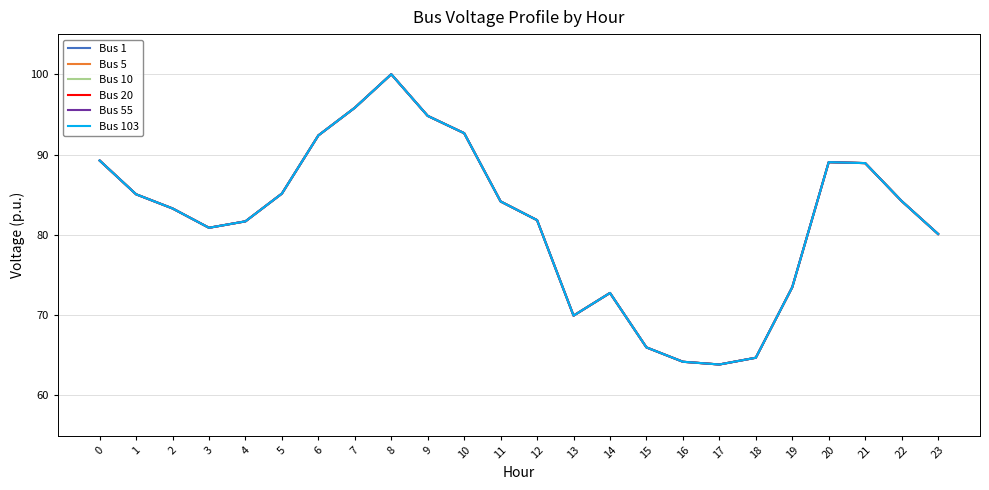

Reading right to left, extract all data points from this chart.

Bus 1: 23=80.1	22=84.2	21=88.9	20=89.0	19=73.5	18=64.7	17=63.8	16=64.2	15=66.0	14=72.8	13=69.9	12=81.8	11=84.2	10=92.7	9=94.8	8=100.0	7=95.8	6=92.4	5=85.1	4=81.7	3=80.9	2=83.3	1=85.0	0=89.3
Bus 5: 23=80.1	22=84.2	21=88.9	20=89.0	19=73.5	18=64.7	17=63.8	16=64.2	15=66.0	14=72.8	13=69.9	12=81.8	11=84.2	10=92.7	9=94.8	8=100.0	7=95.8	6=92.4	5=85.1	4=81.7	3=80.9	2=83.3	1=85.0	0=89.3
Bus 10: 23=80.1	22=84.2	21=88.9	20=89.0	19=73.5	18=64.7	17=63.8	16=64.2	15=66.0	14=72.8	13=69.9	12=81.8	11=84.2	10=92.7	9=94.8	8=100.0	7=95.8	6=92.4	5=85.1	4=81.7	3=80.9	2=83.3	1=85.0	0=89.3
Bus 20: 23=80.1	22=84.2	21=88.9	20=89.0	19=73.5	18=64.7	17=63.8	16=64.2	15=66.0	14=72.8	13=69.9	12=81.8	11=84.2	10=92.7	9=94.8	8=100.0	7=95.8	6=92.4	5=85.1	4=81.7	3=80.9	2=83.3	1=85.0	0=89.3
Bus 55: 23=80.1	22=84.2	21=88.9	20=89.0	19=73.5	18=64.7	17=63.8	16=64.2	15=66.0	14=72.8	13=69.9	12=81.8	11=84.2	10=92.7	9=94.8	8=100.0	7=95.8	6=92.4	5=85.1	4=81.7	3=80.9	2=83.3	1=85.0	0=89.3
Bus 103: 23=80.1	22=84.2	21=88.9	20=89.0	19=73.5	18=64.7	17=63.8	16=64.2	15=66.0	14=72.8	13=69.9	12=81.8	11=84.2	10=92.7	9=94.8	8=100.0	7=95.8	6=92.4	5=85.1	4=81.7	3=80.9	2=83.3	1=85.0	0=89.3